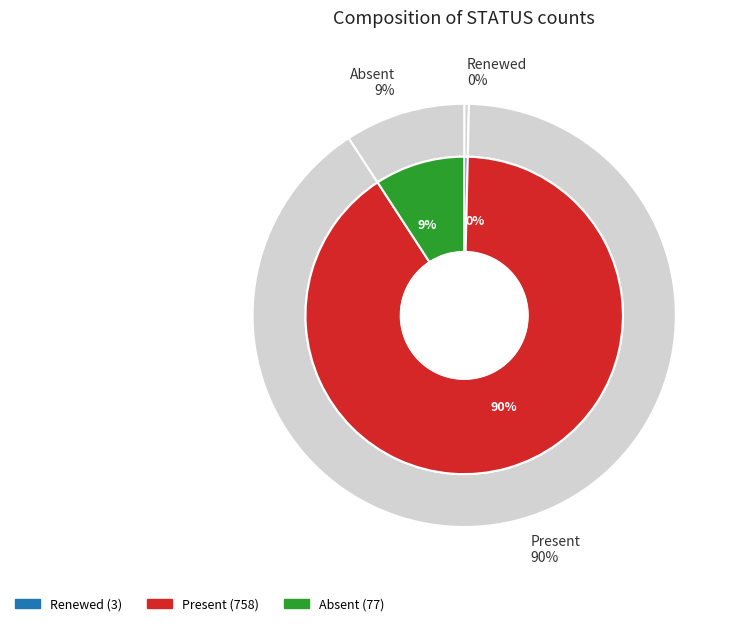

What is the change in value from Present to Absent?

-681